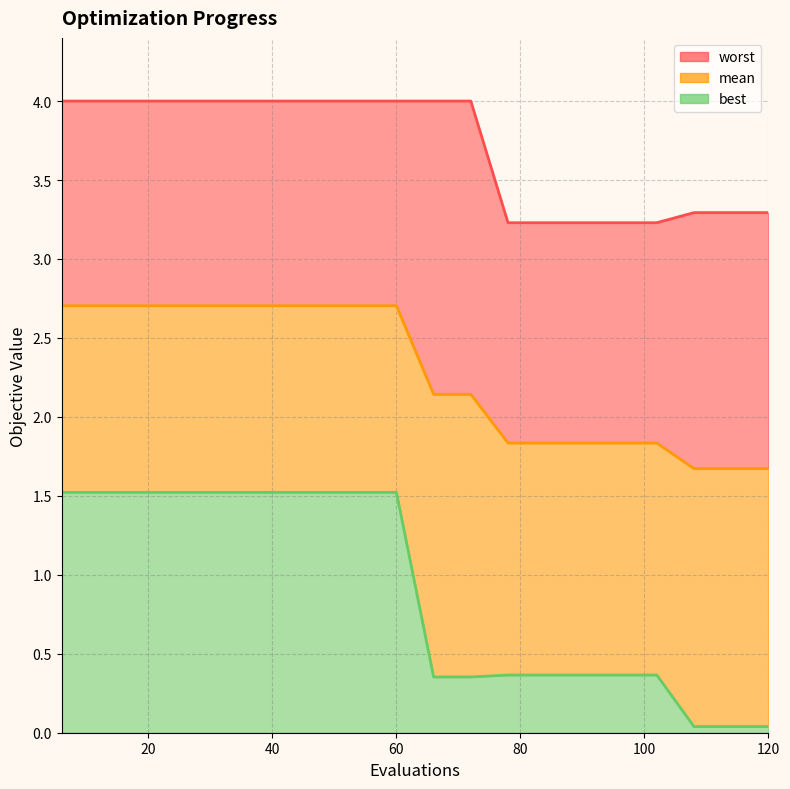

The value of best at 108 is 0.0. True or false?

False